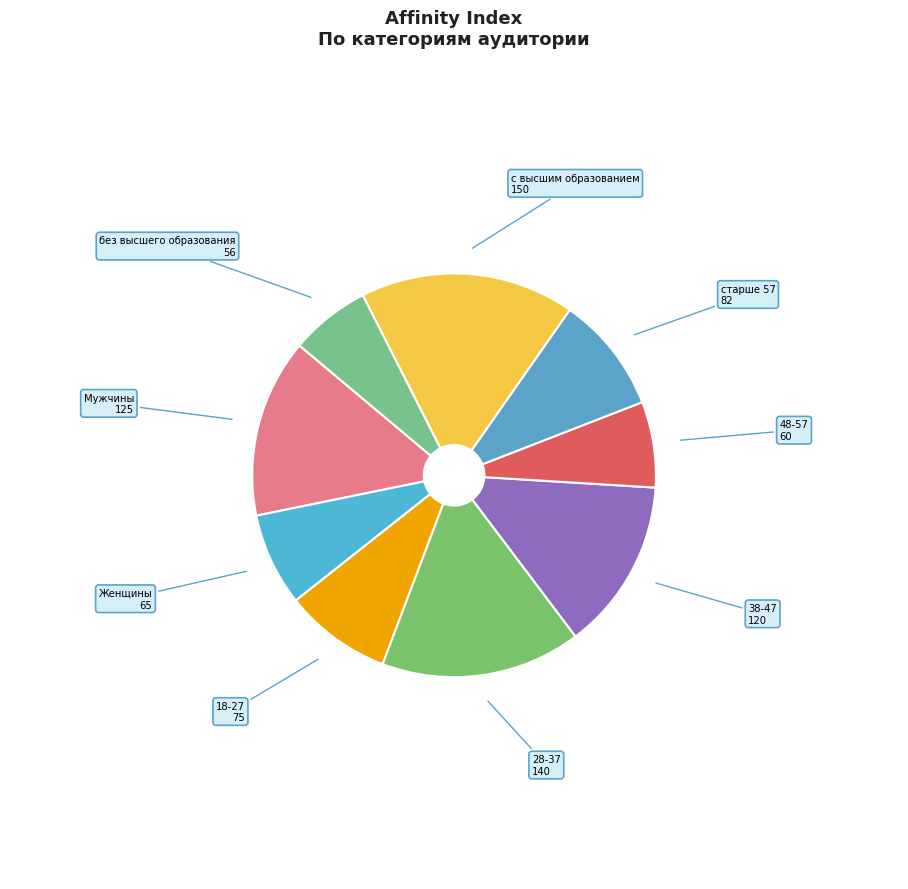

Rank the categories by value from highest to lowest.

с высшим образованием, 28-37, Мужчины, 38-47, старше 57, 18-27, Женщины, 48-57, без высшего образования